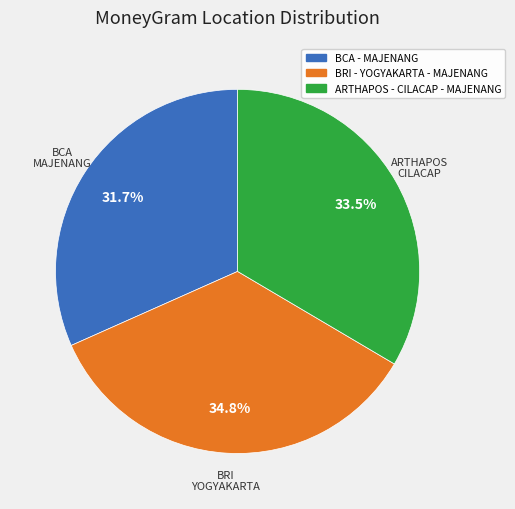

Is there any slice that represents more than half of the pie?

No